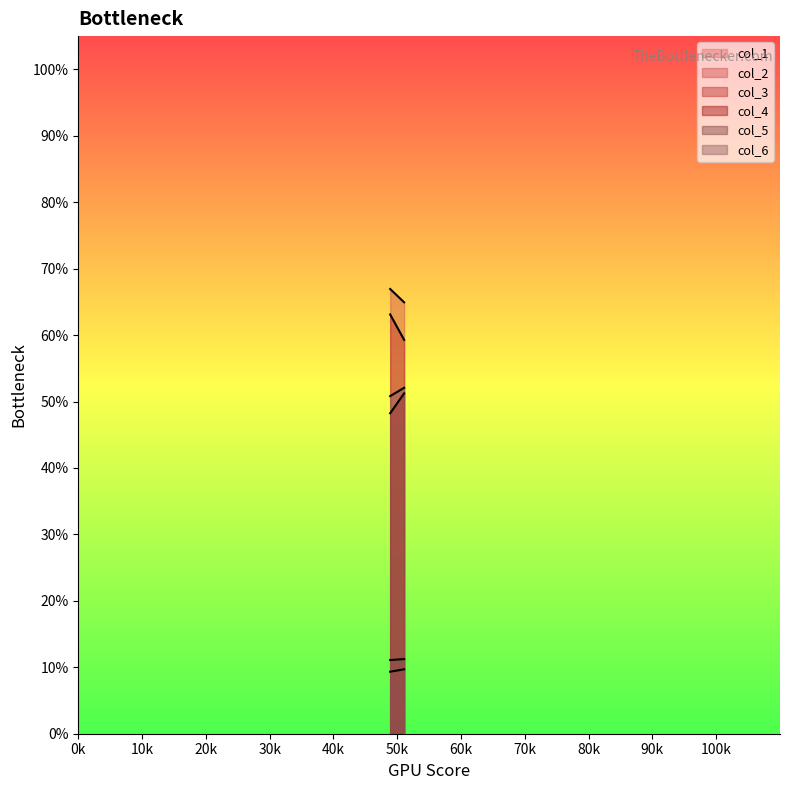

What are all the series names shown in the legend?

col_1, col_2, col_3, col_4, col_5, col_6